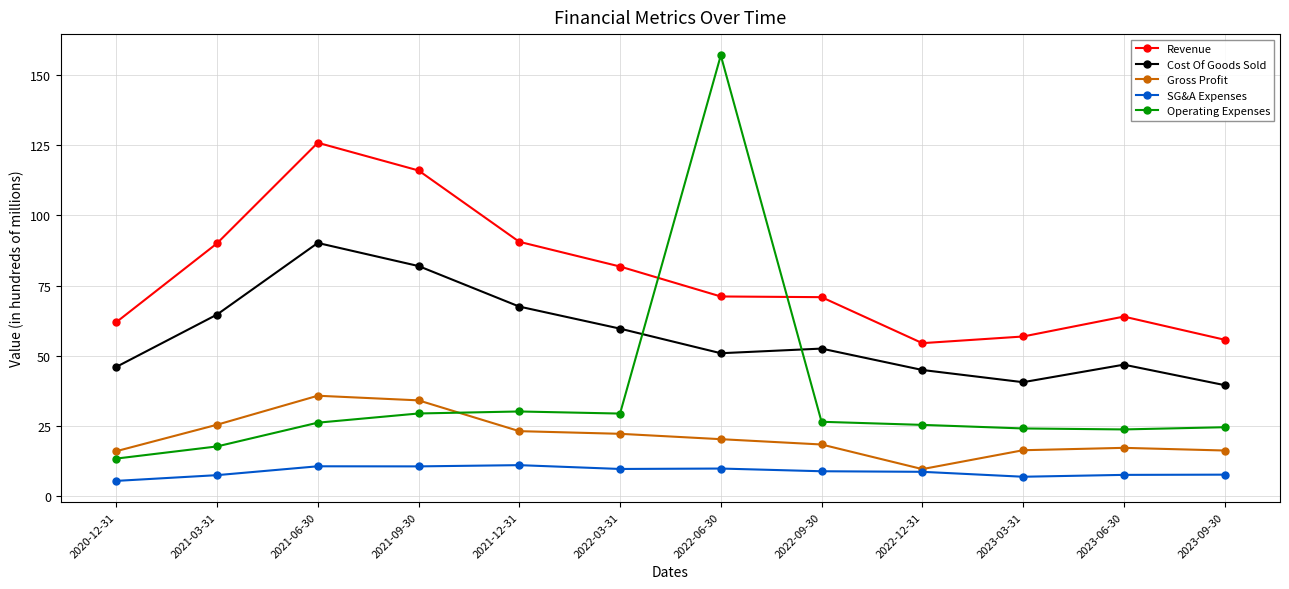

How many lines are shown in the chart?

5